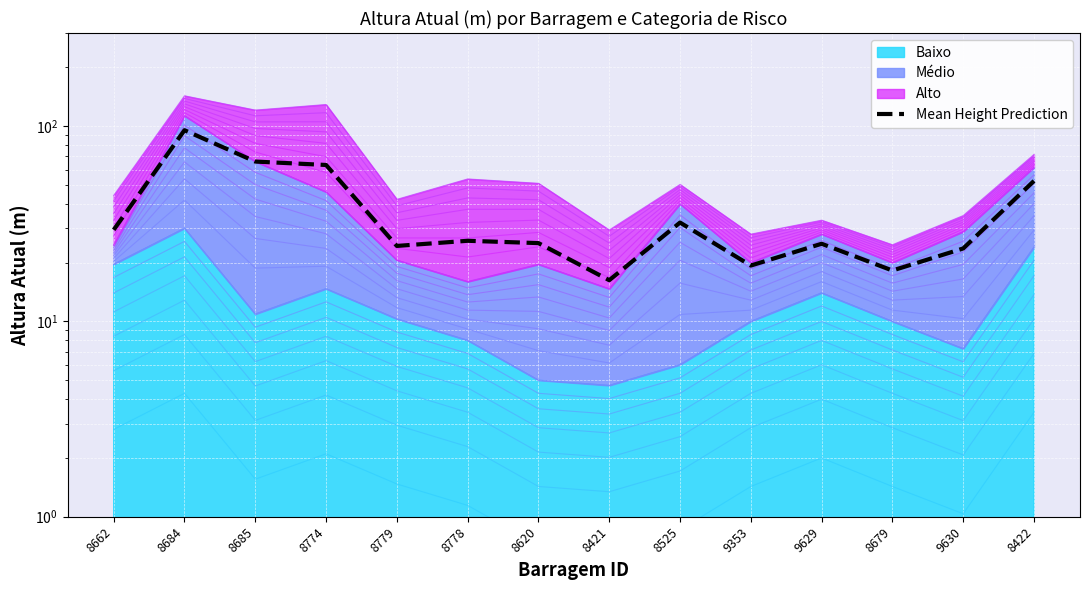

Where does the data first go above 25?

8662